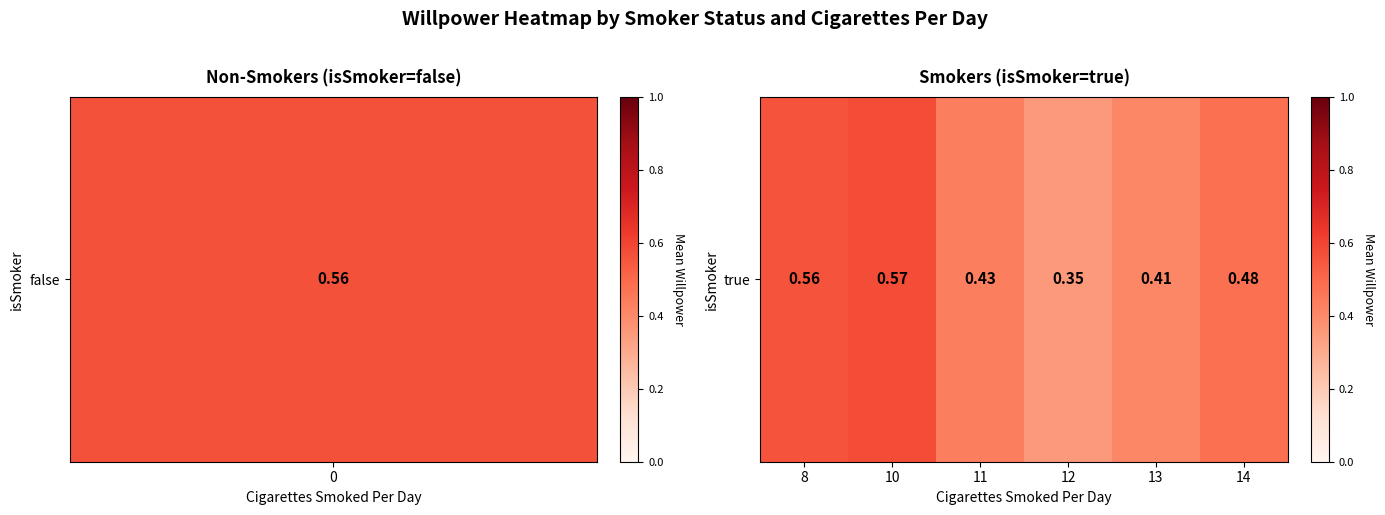

Is it true that the value at 12 is 0.4?

True